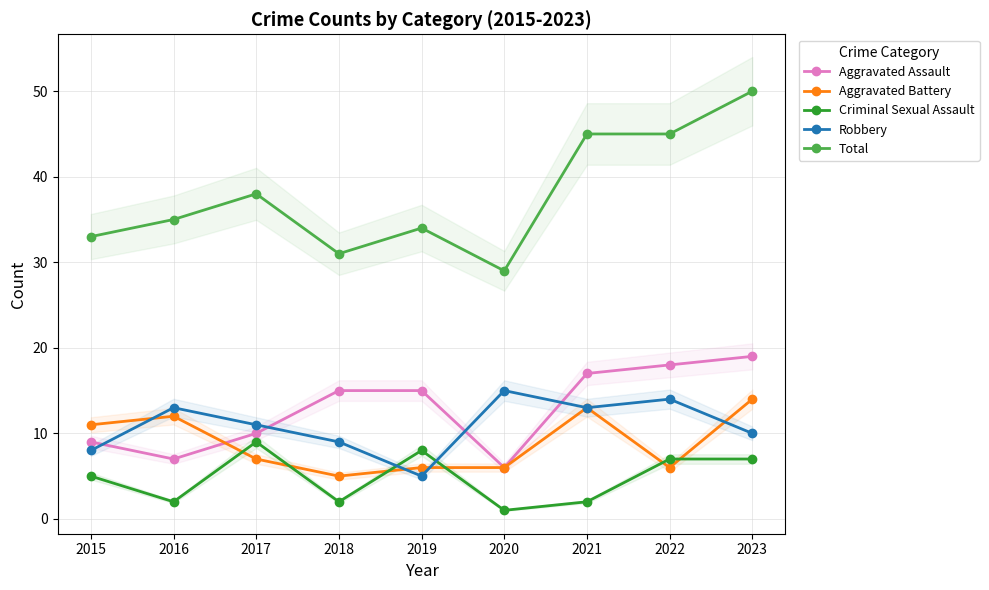

List the series in order of their peak value, lowest first.

Criminal Sexual Assault, Aggravated Battery, Robbery, Aggravated Assault, Total